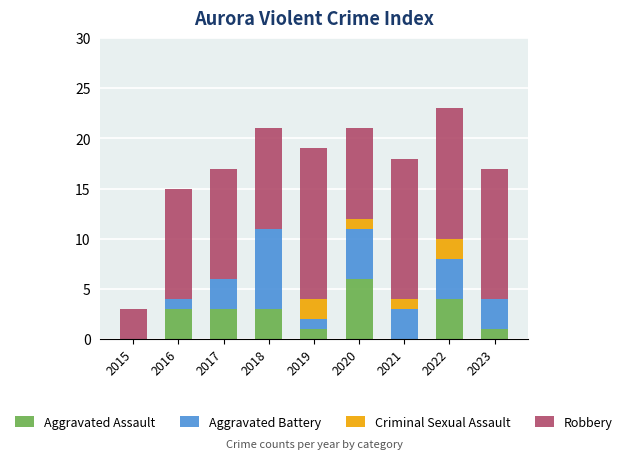

At which label does Aggravated Assault reach its peak?

2020